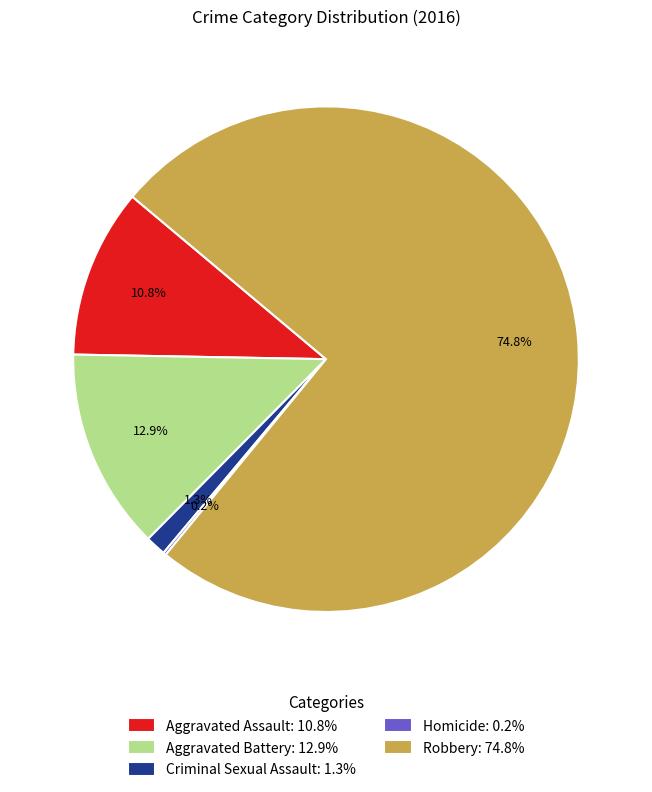

How much of the chart is everything except Robbery?

25.2%